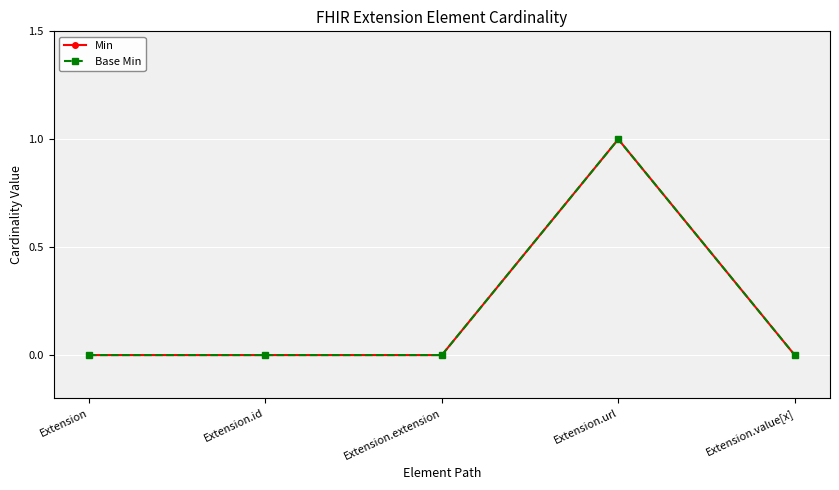

Does the chart have visible grid lines?

Yes